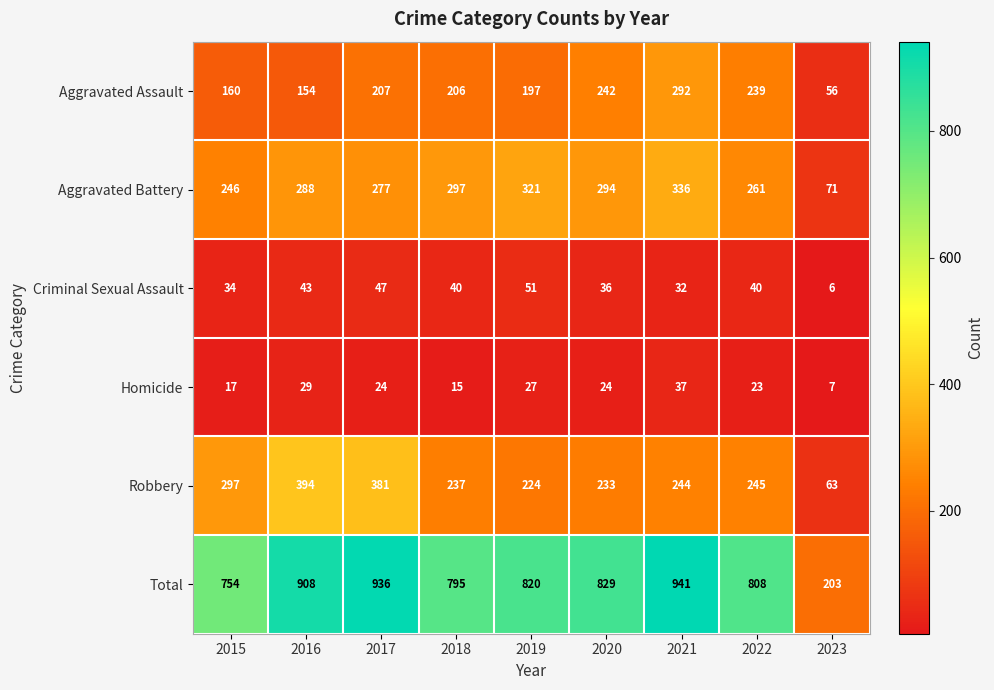

At which category does the chart reach its peak across all series?

2021